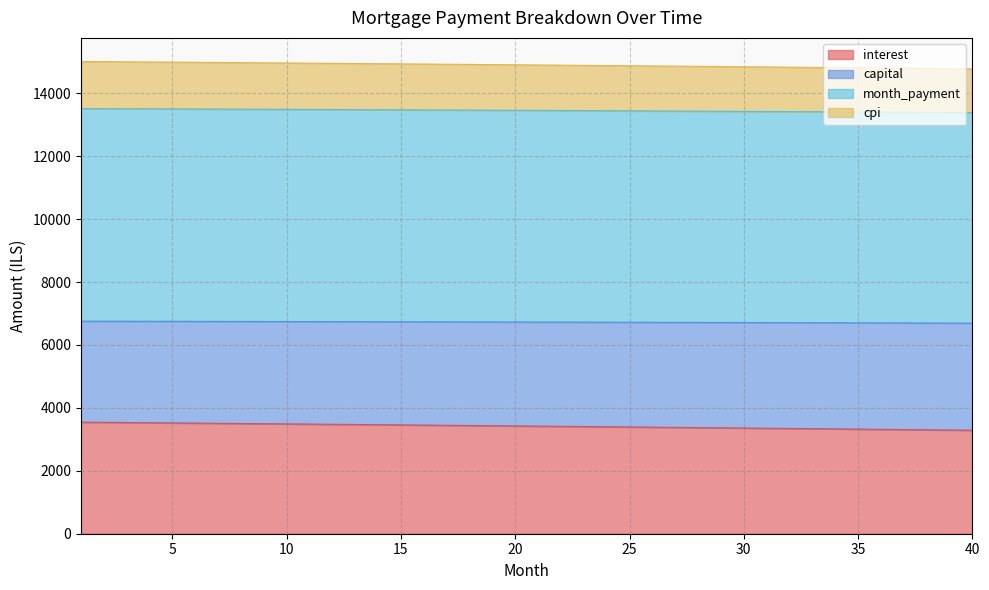

How many series are shown in this chart?

4